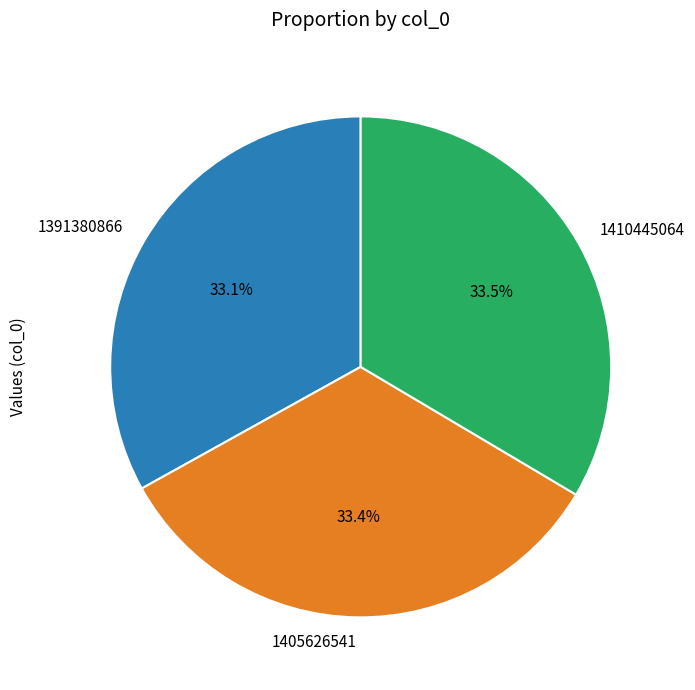

Is 1391380866 the majority of the pie?

No